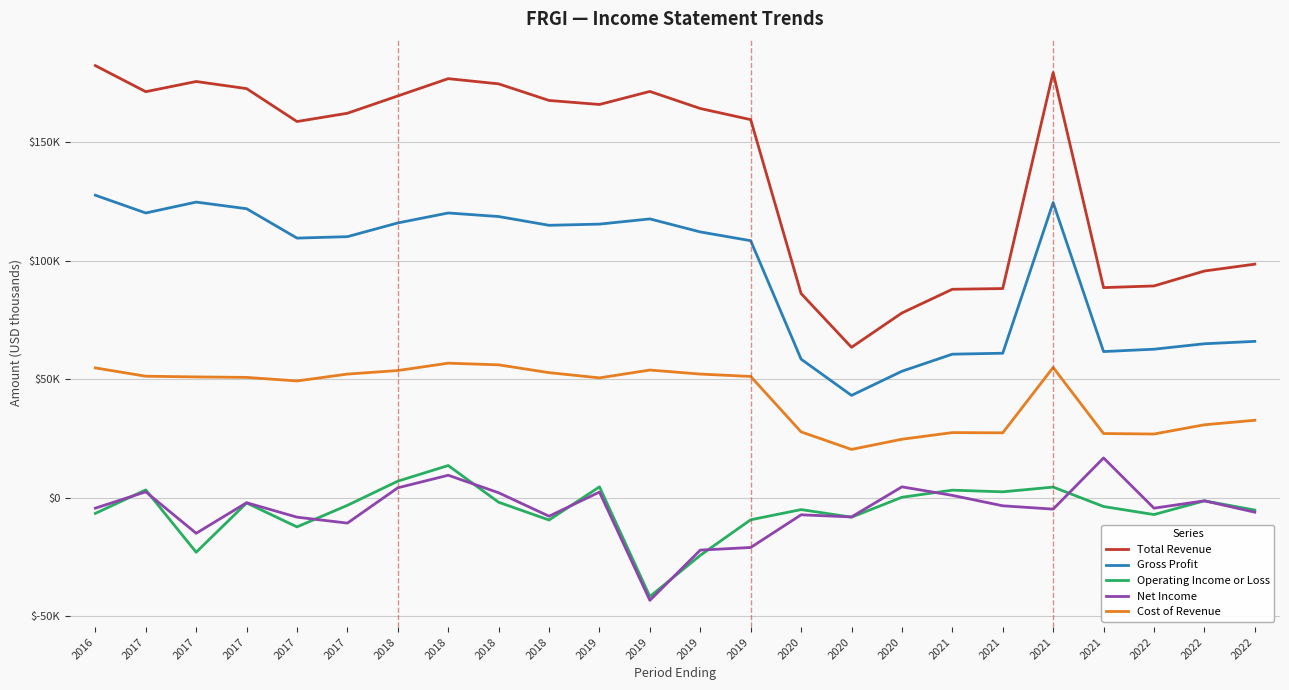

Does the chart have visible grid lines?

Yes